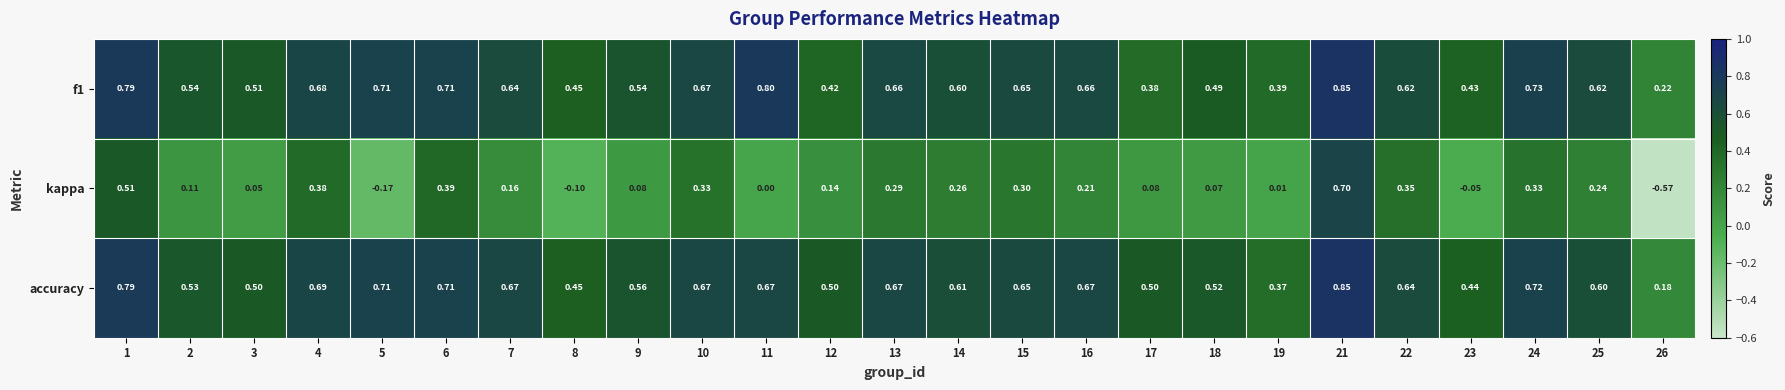

Between 13 and 25, which series saw the biggest shift?

accuracy